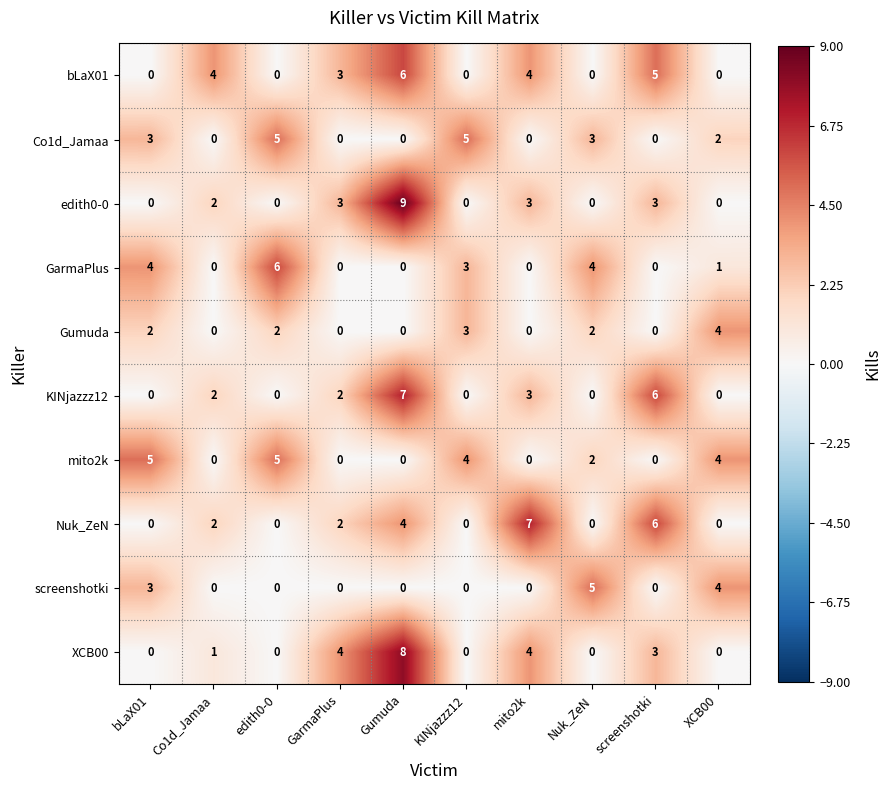

At which category is the sum across all series the highest?

Gumuda